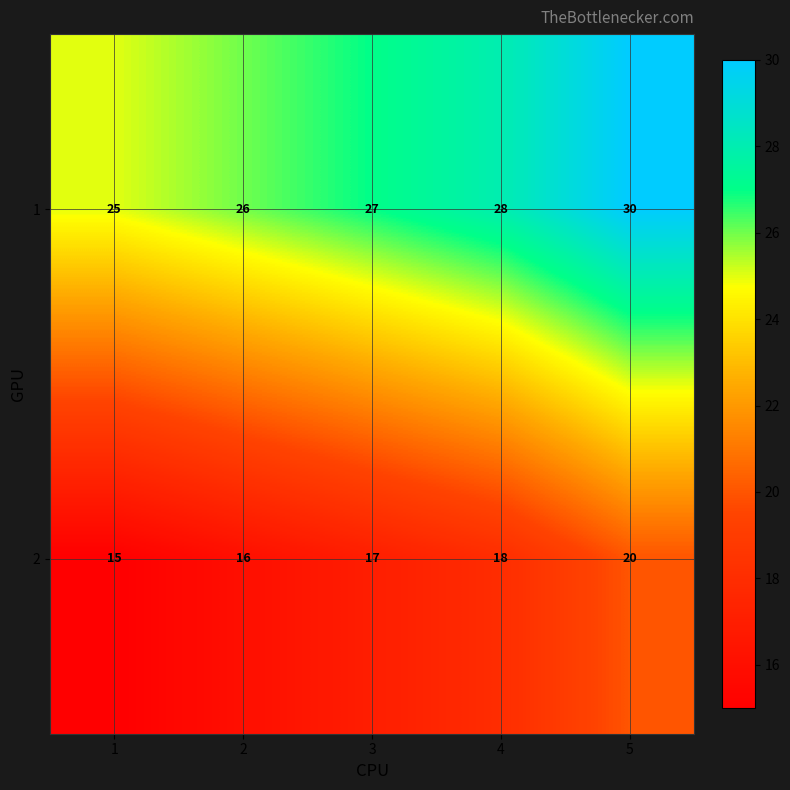

What is the difference between the 1 values at 2 and 5?

4